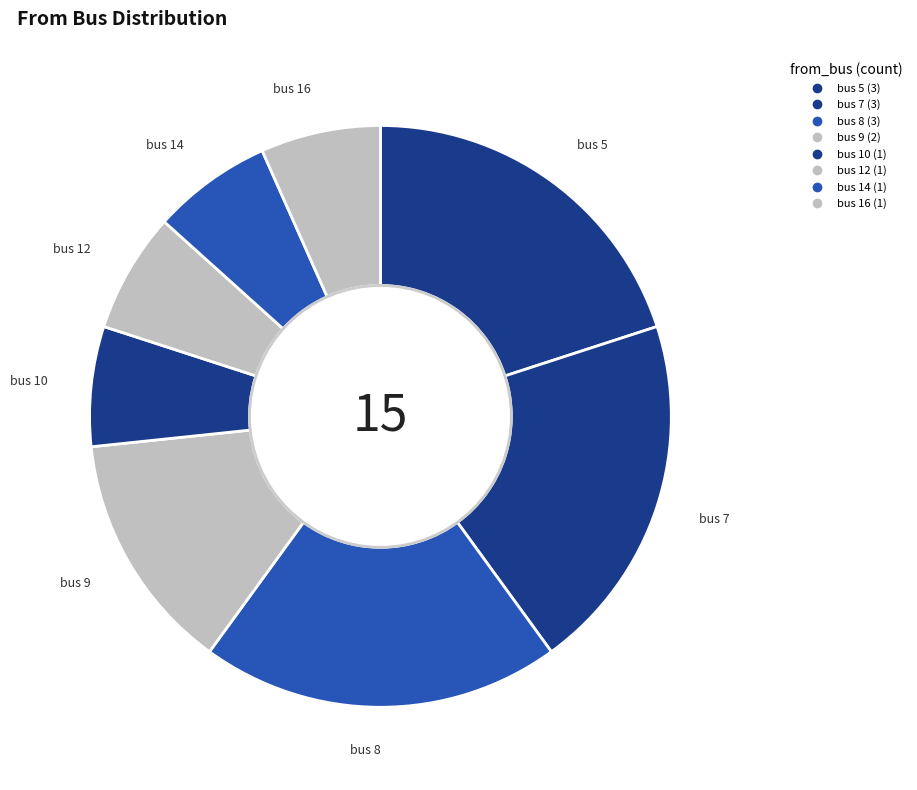

To the nearest percent, what portion does bus 12 represent?

7%